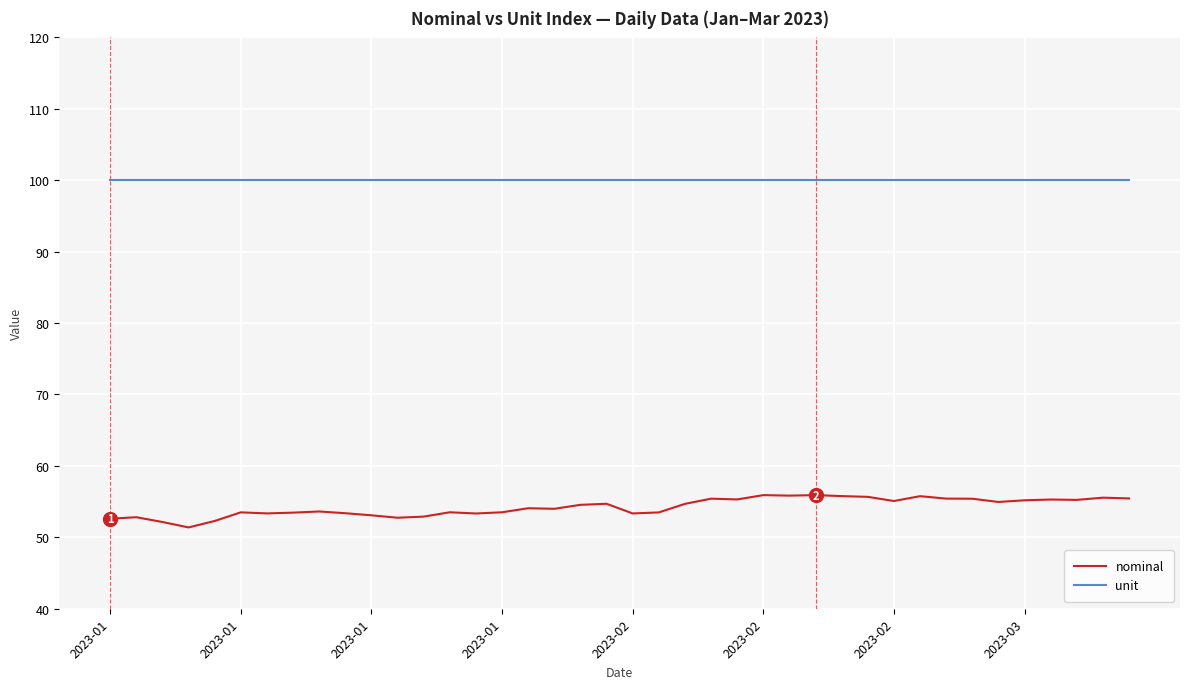

Which series has the widest spread of values?

nominal